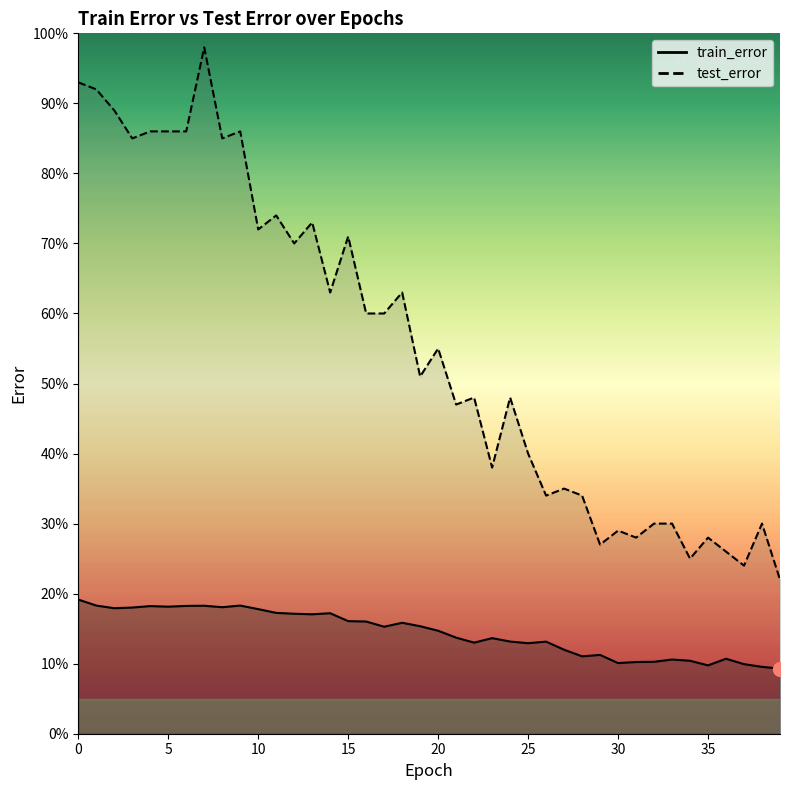

The value of test_error at 17 is 0.2. True or false?

False